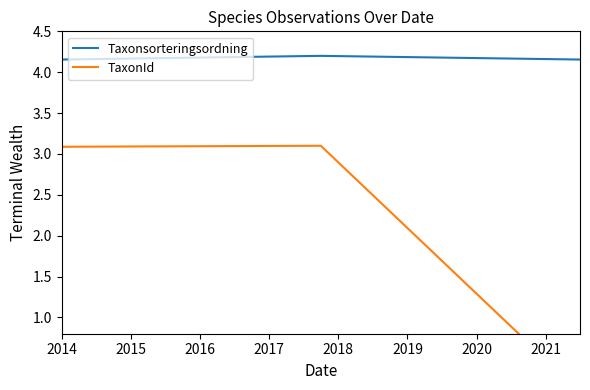

Count the Taxonsorteringsordning values in the range 4 to 5.

3